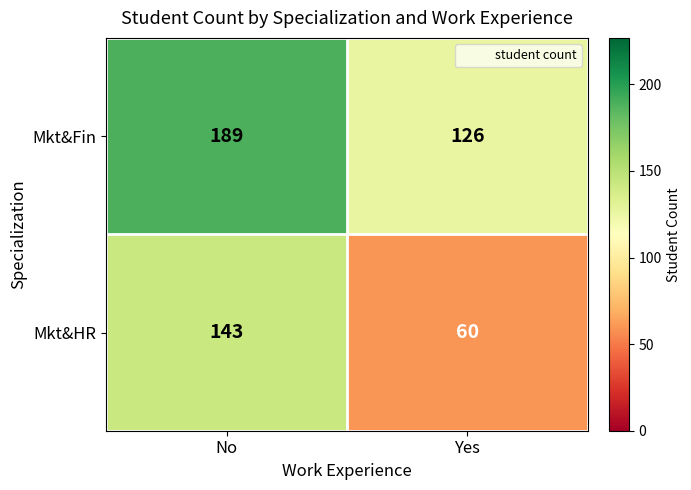

Which label corresponds to the largest value in the chart?

No